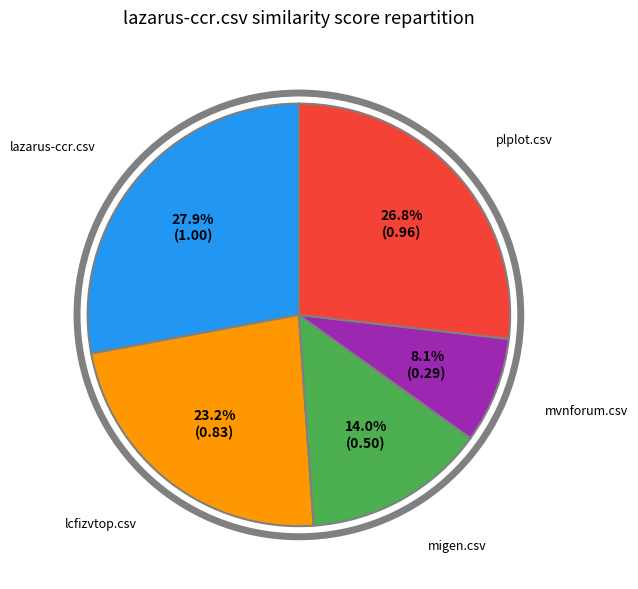

Is there a majority slice in this chart?

No